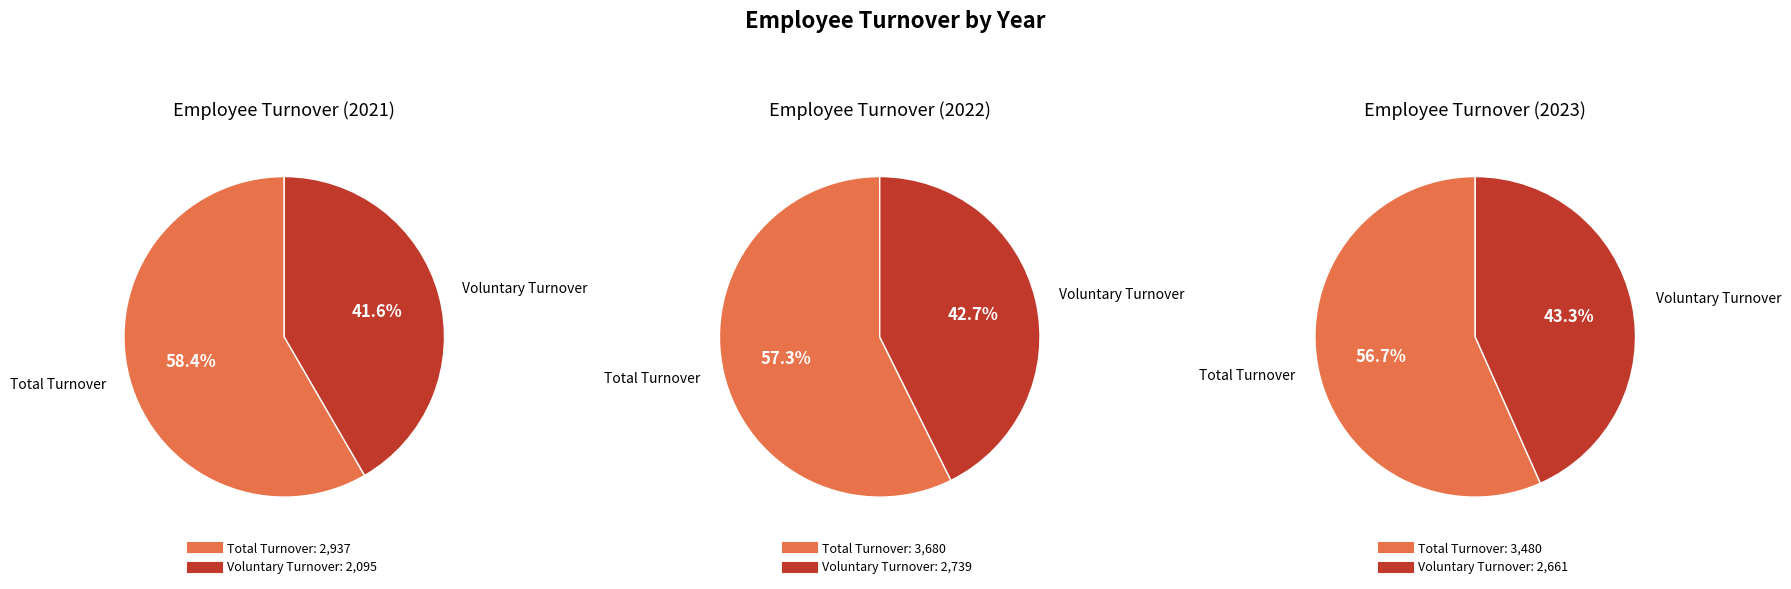

To the nearest percent, what is the average slice percentage?

50%